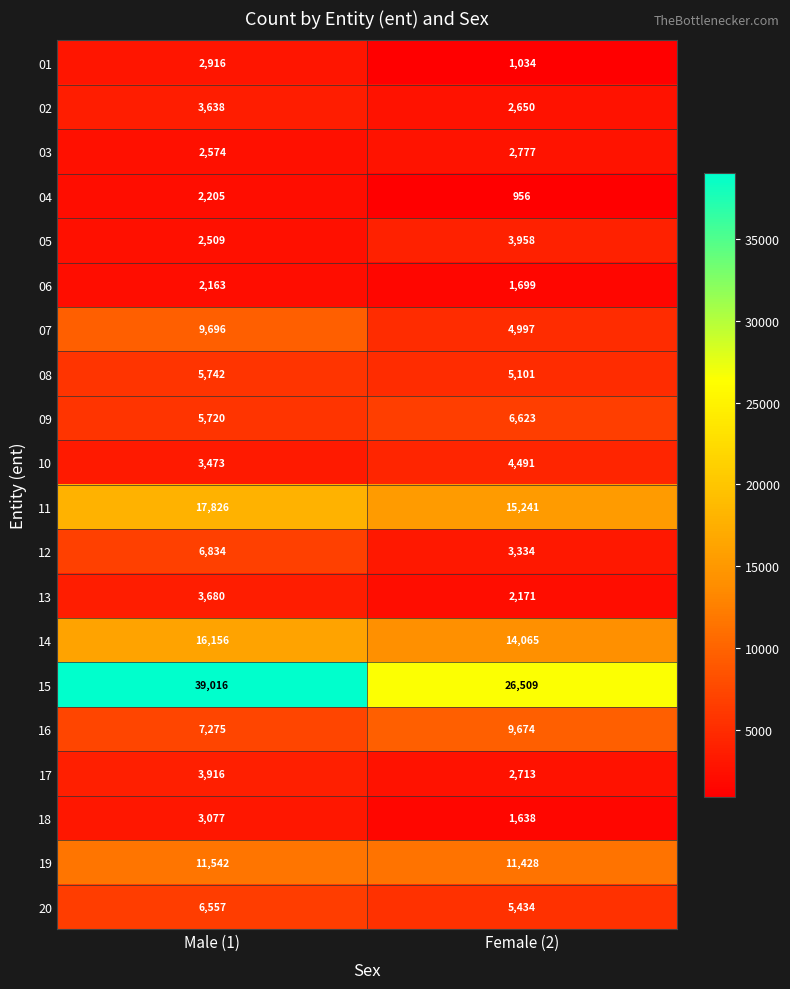

What is the total value across all series at Male (1)?

156515